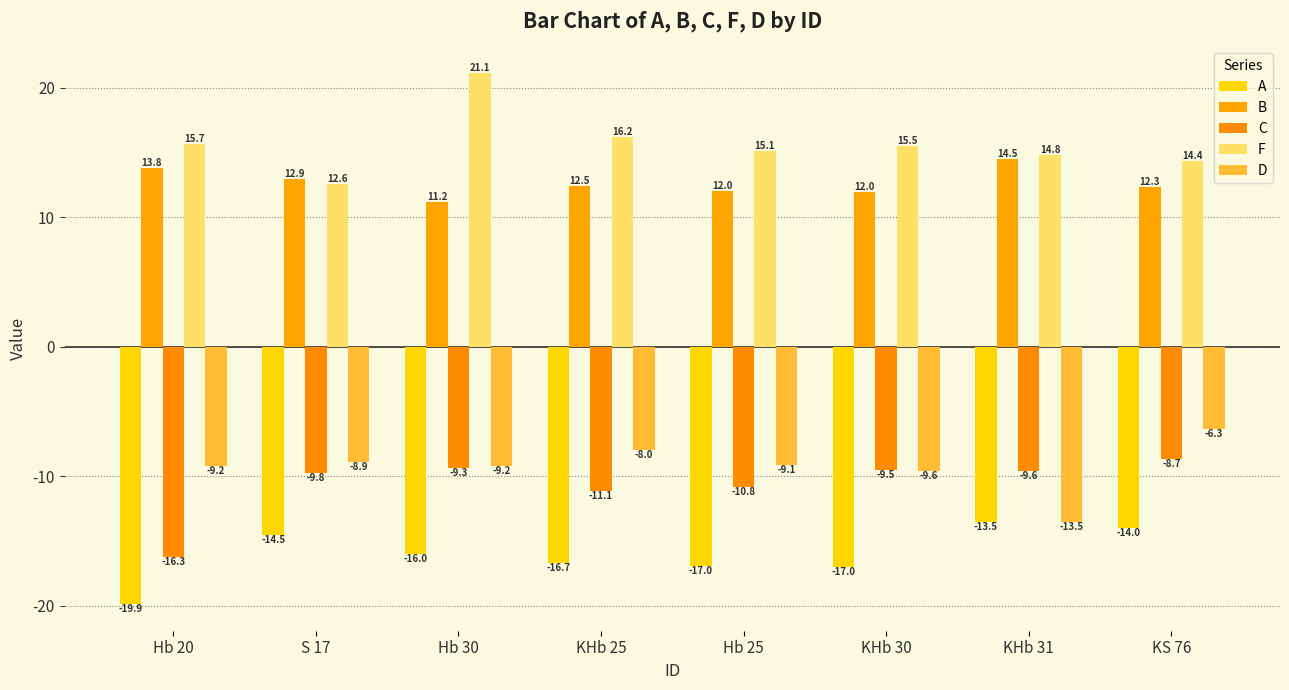

The value of B at S 17 is 12.9. True or false?

True